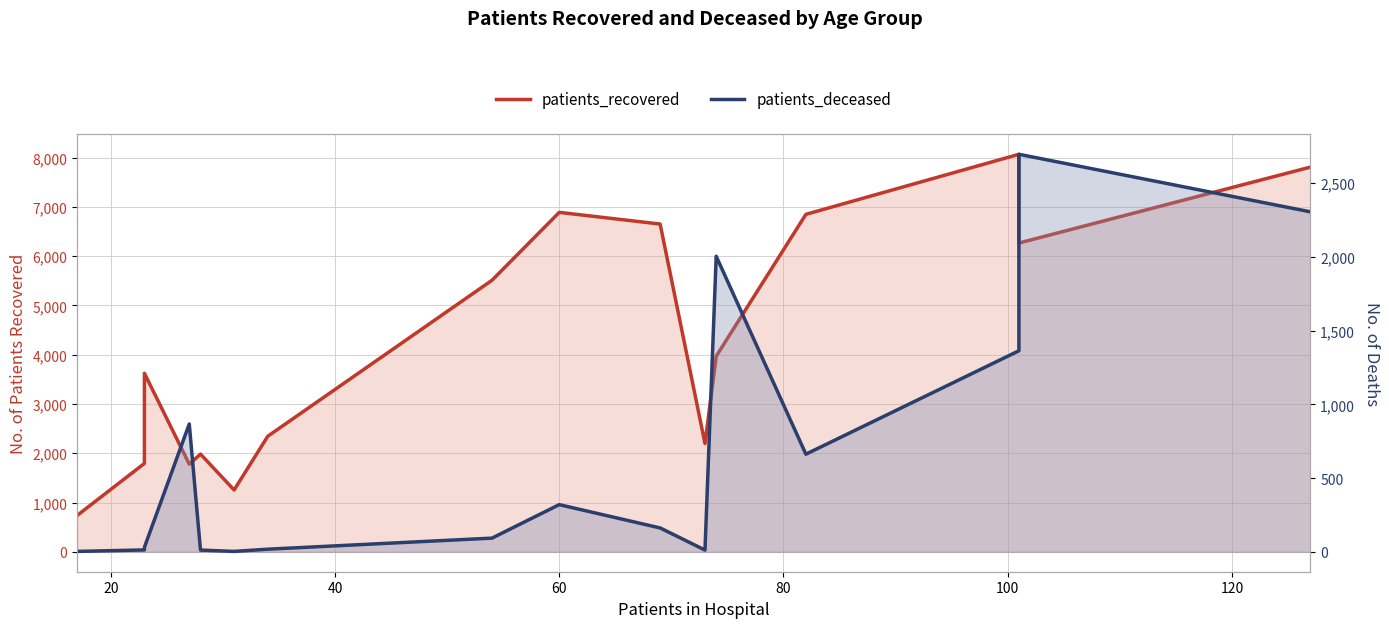

What is the difference between the maximum and minimum values in the patients_recovered series?

7326